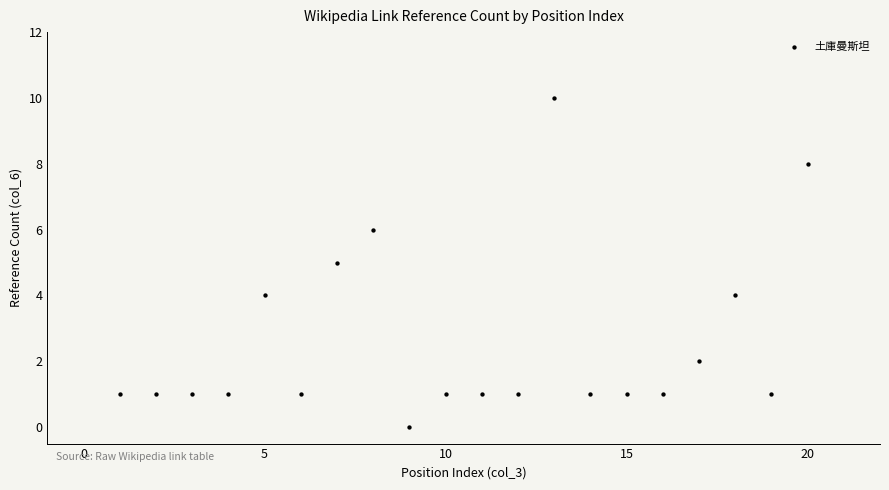

What is the range of Y values (max minus min)?

10